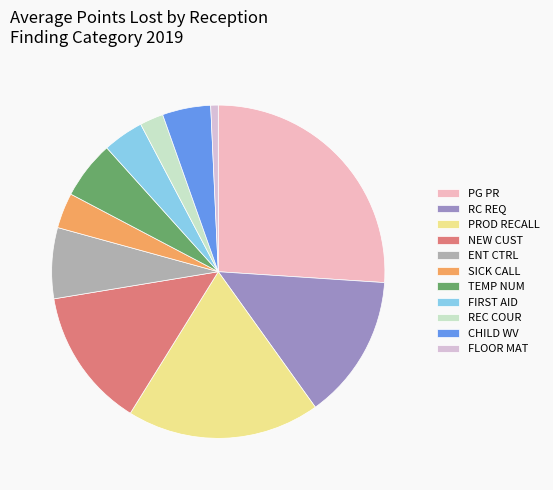

To the nearest percent, what is the difference between the largest and smallest slice percentages?

25%